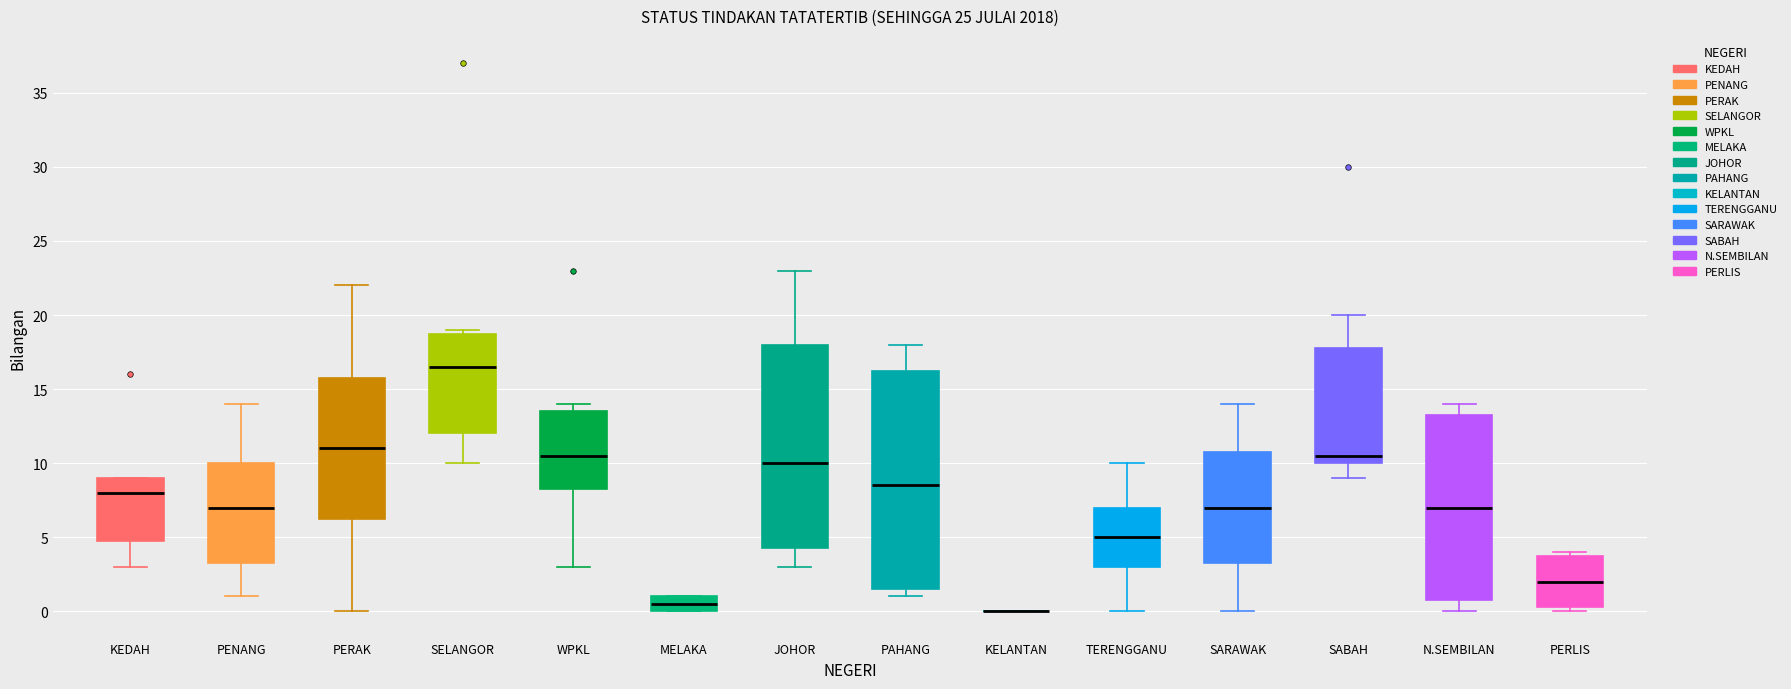

Reading left to right, read every box against the y-axis: the position of its median line, the range the box covers, and the ends of its whiskers. The values are not printed on the chart, so give them approximately, as read against the axis.

KEDAH: median 8.0, box 5.0 to 9.0, whiskers 3.0 to 9.0
PENANG: median 7.0, box 3.5 to 10.0, whiskers 1.0 to 14.0
PERAK: median 11.0, box 6.5 to 16.0, whiskers 0.0 to 22.0
SELANGOR: median 16.5, box 12.0 to 19.0, whiskers 10.0 to 19.0 (just above the box's upper edge)
WPKL: median 10.5, box 8.5 to 13.5, whiskers 3.0 to 14.0
MELAKA: median 0.5, box 0.0 to 1.0, whiskers 0.0 to 1.0
JOHOR: median 10.0, box 4.5 to 18.0, whiskers 3.0 to 23.0
PAHANG: median 8.5, box 1.5 to 16.5, whiskers 1.0 to 18.0
KELANTAN: box collapsed to a line at 0.0, whiskers 0.0 to 0.0
TERENGGANU: median 5.0, box 3.0 to 7.0, whiskers 0.0 to 10.0
SARAWAK: median 7.0, box 3.5 to 11.0, whiskers 0.0 to 14.0
SABAH: median 10.5, box 10.0 to 18.0, whiskers 9.0 to 20.0
N.SEMBILAN: median 7.0, box 1.0 to 13.5, whiskers 0.0 to 14.0
PERLIS: median 2.0, box 0.5 to 4.0, whiskers 0.0 to 4.0 (just above the box's upper edge)